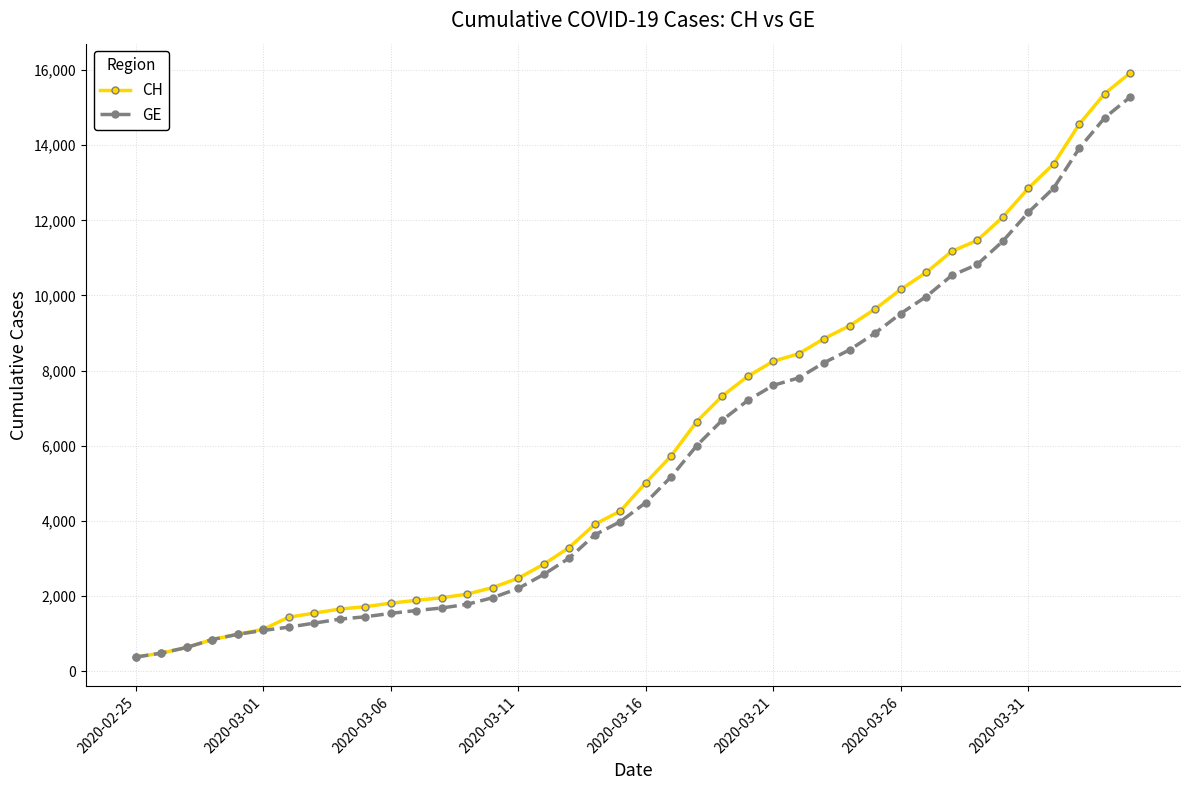

What is the value of the CH point at the 8th from the left?

1544